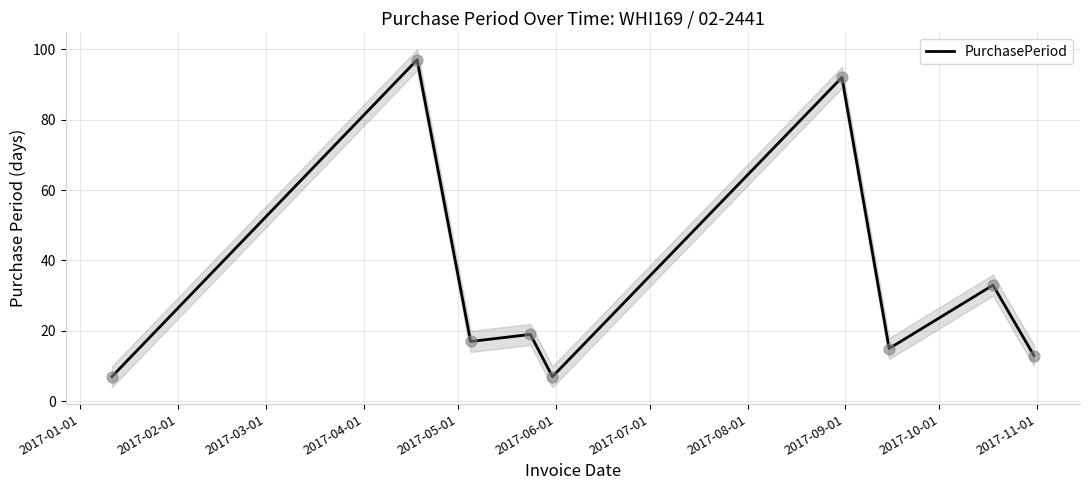

What is the maximum value for PurchasePeriod?

97